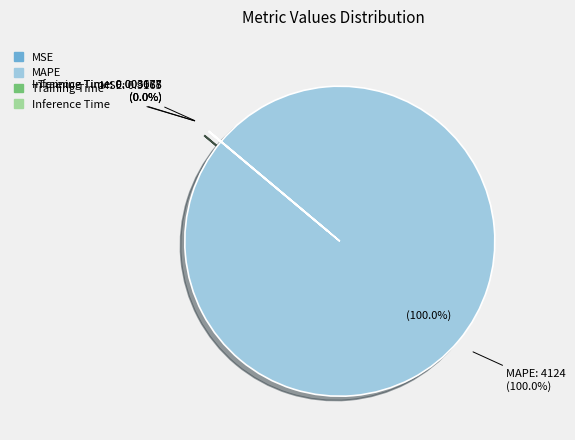

The MAPE slice represents 100% of the pie. True or false?

True